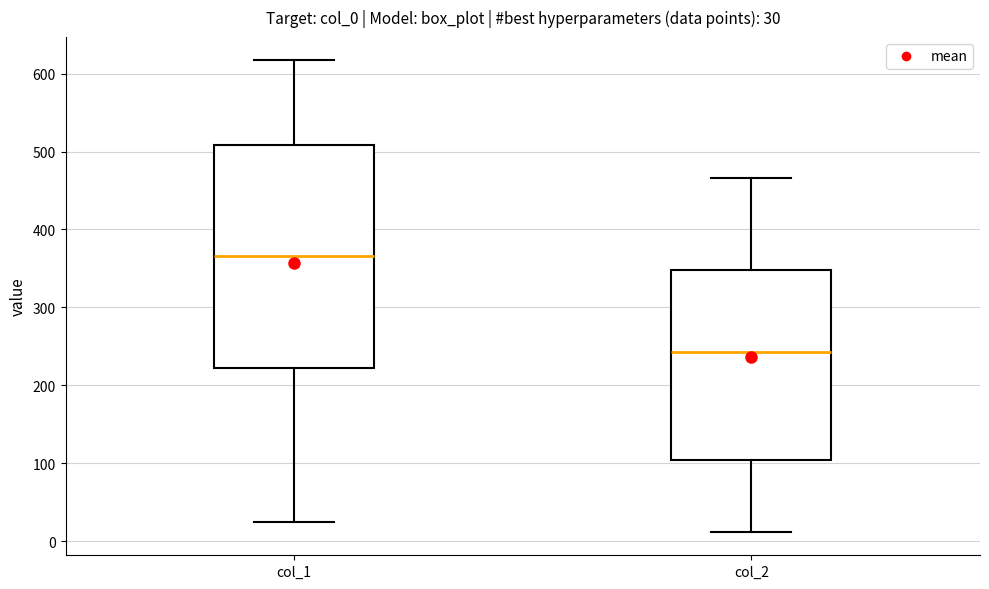

Which box has the highest median line?

col_1